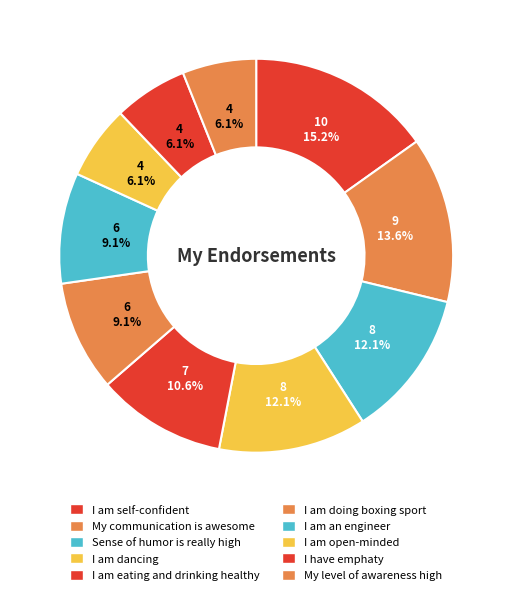

Does I am self-confident account for over 50% of the chart?

No